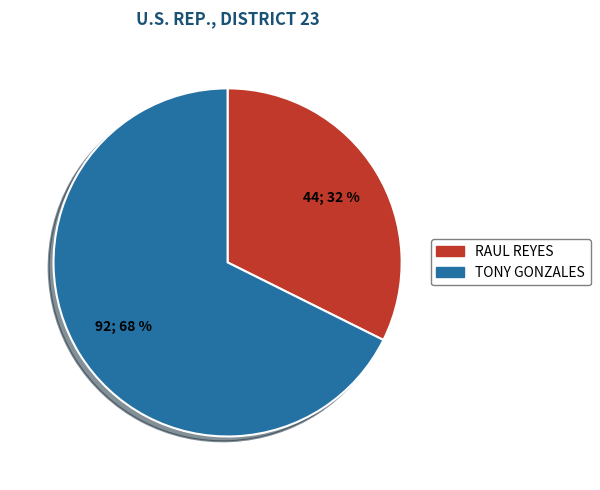

To the nearest percent, what is the combined percentage of TONY GONZALES and RAUL REYES?

100%